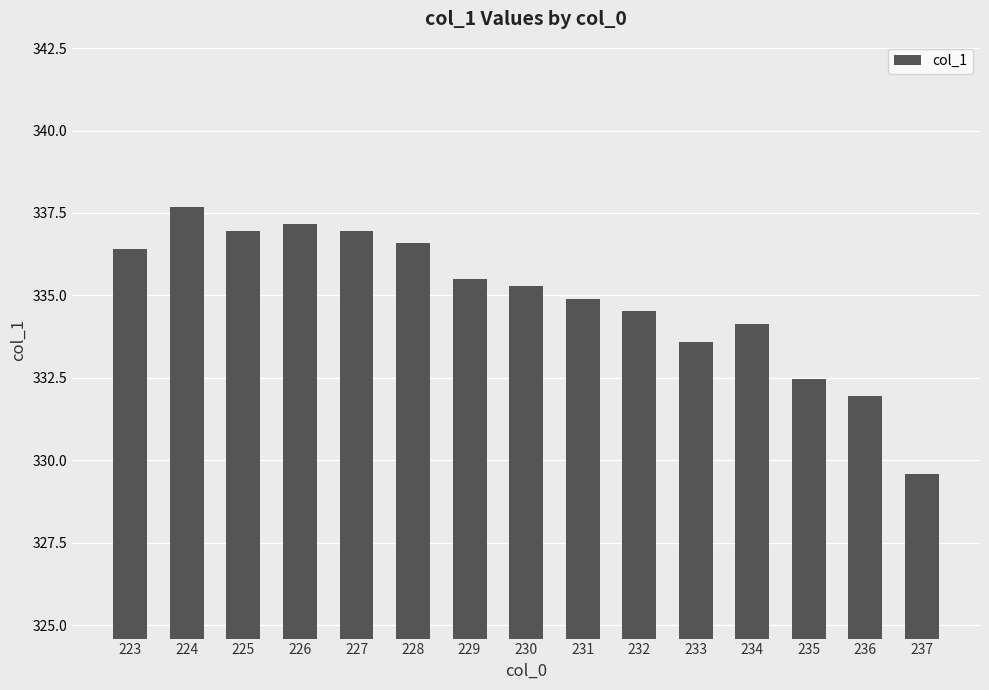

Approximately how many times larger is the value at 229 compared to 234?

1.0